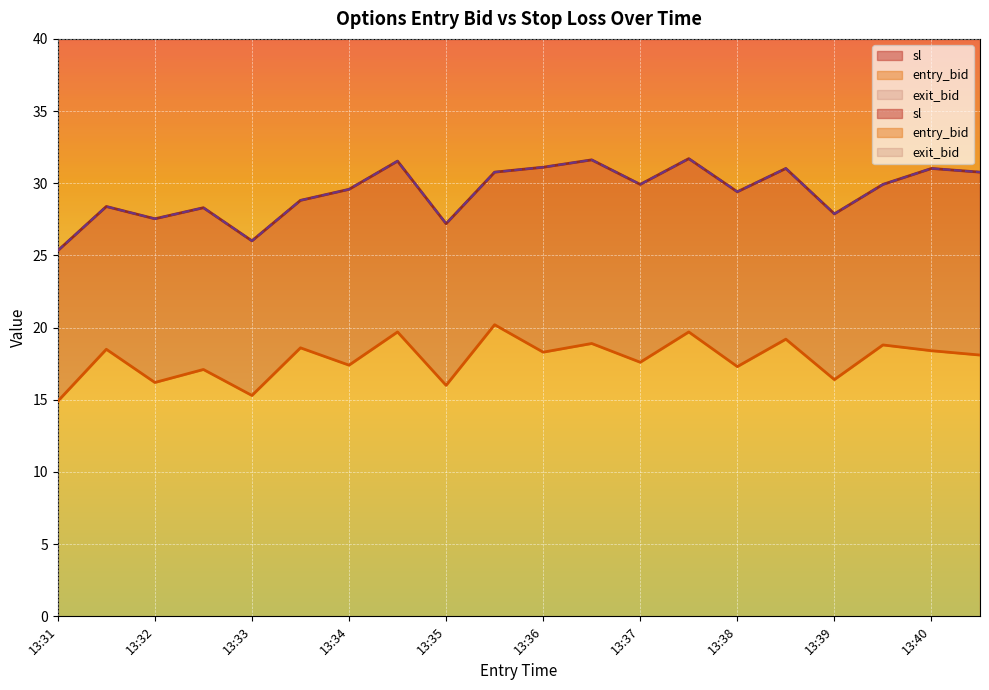

How many data points does each series have?

20